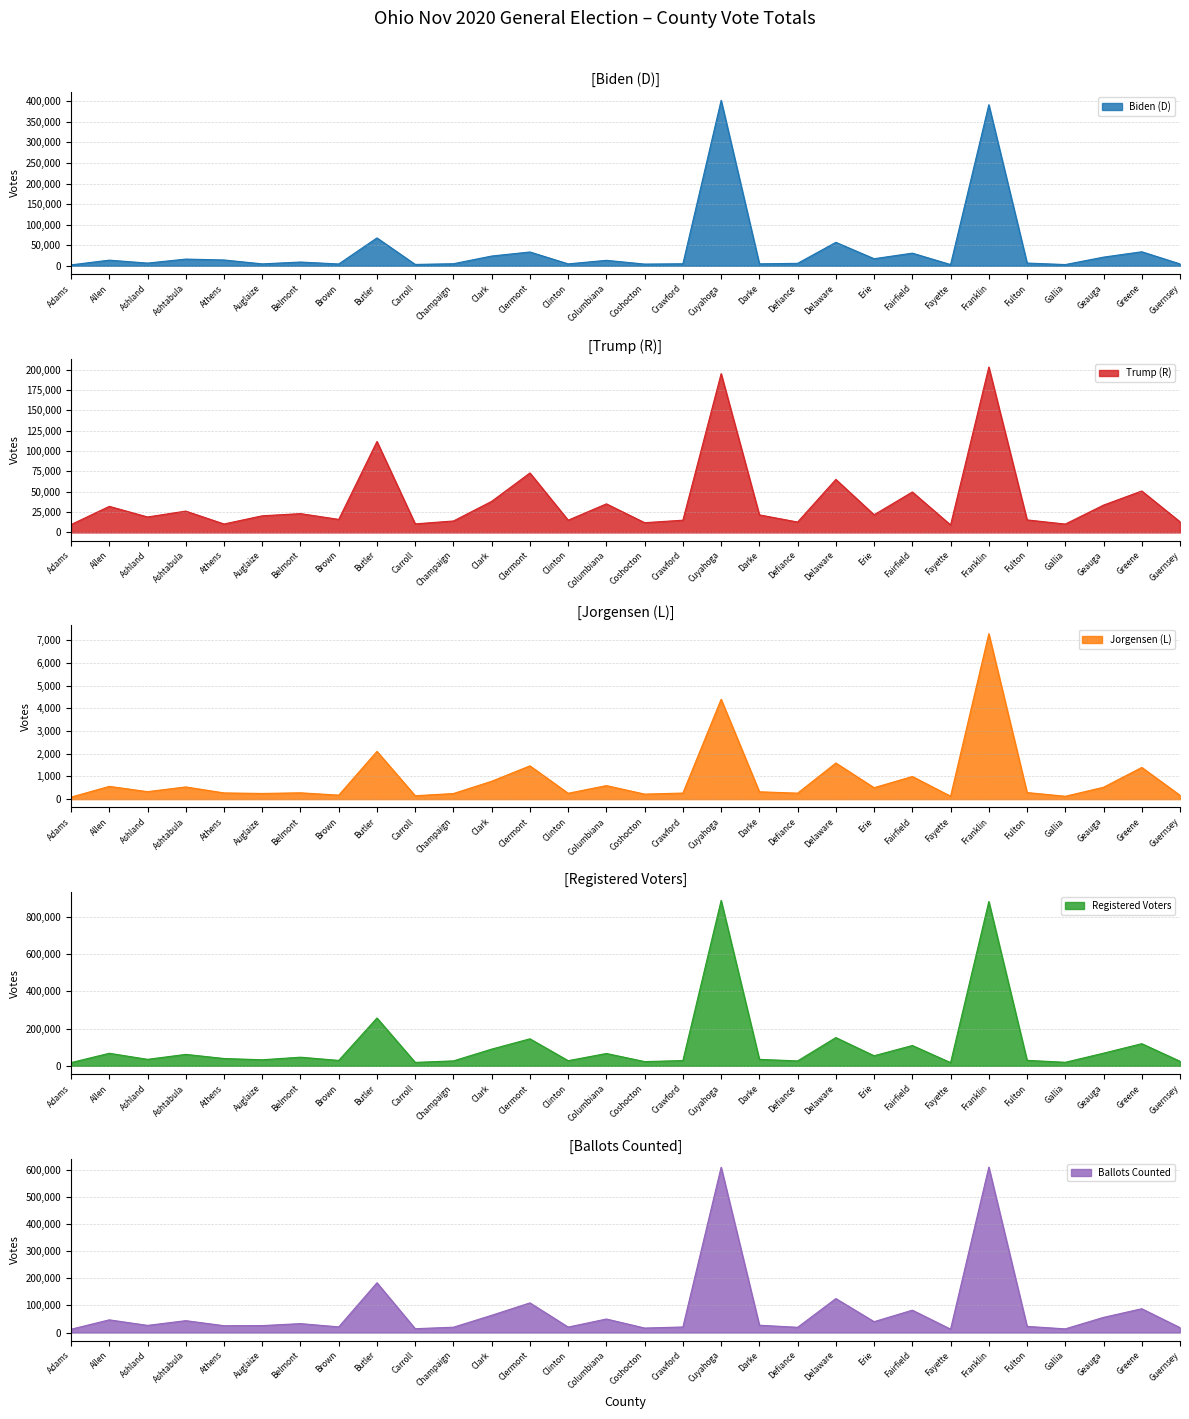

True or false: Trump (R) and Registered Voters intersect in this chart.

False